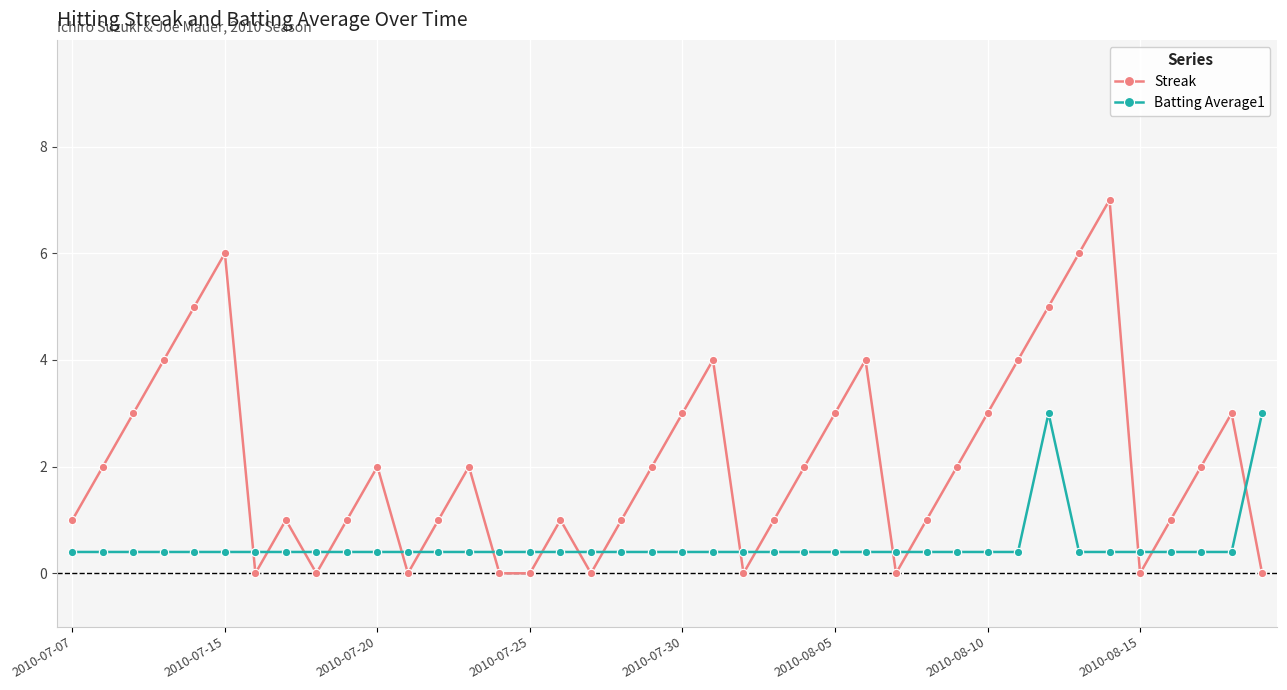

Which series has the largest total across all categories?

Streak